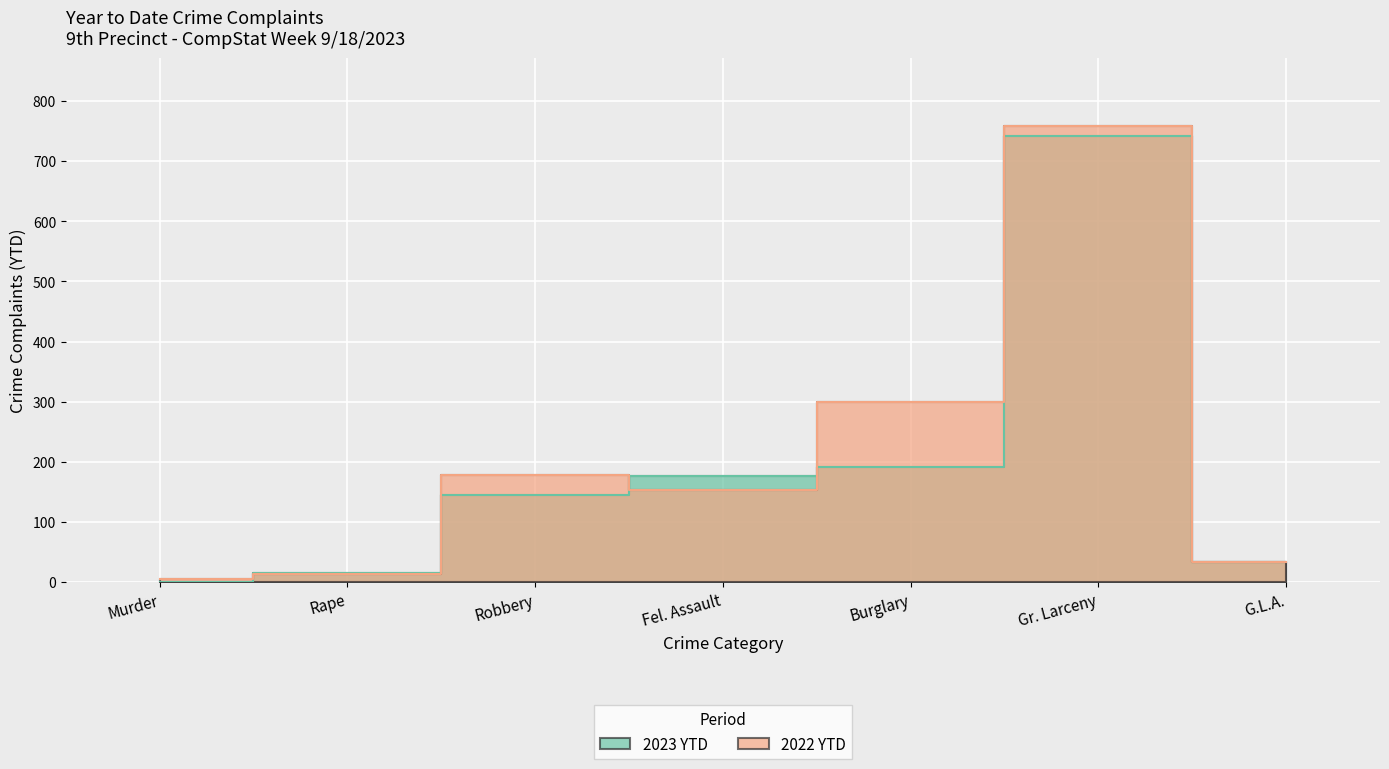

Count the number of categories in the chart.

7